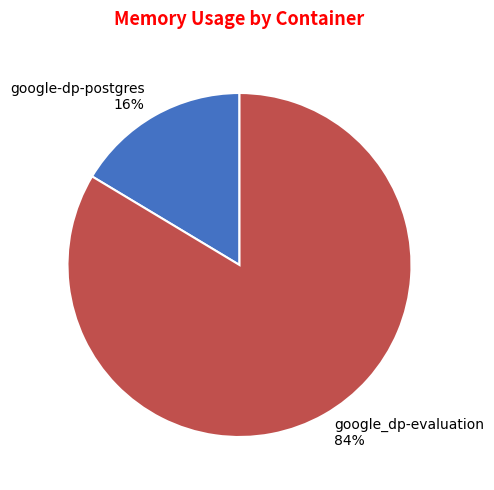

Which slice is the smallest?

google-dp-postgres